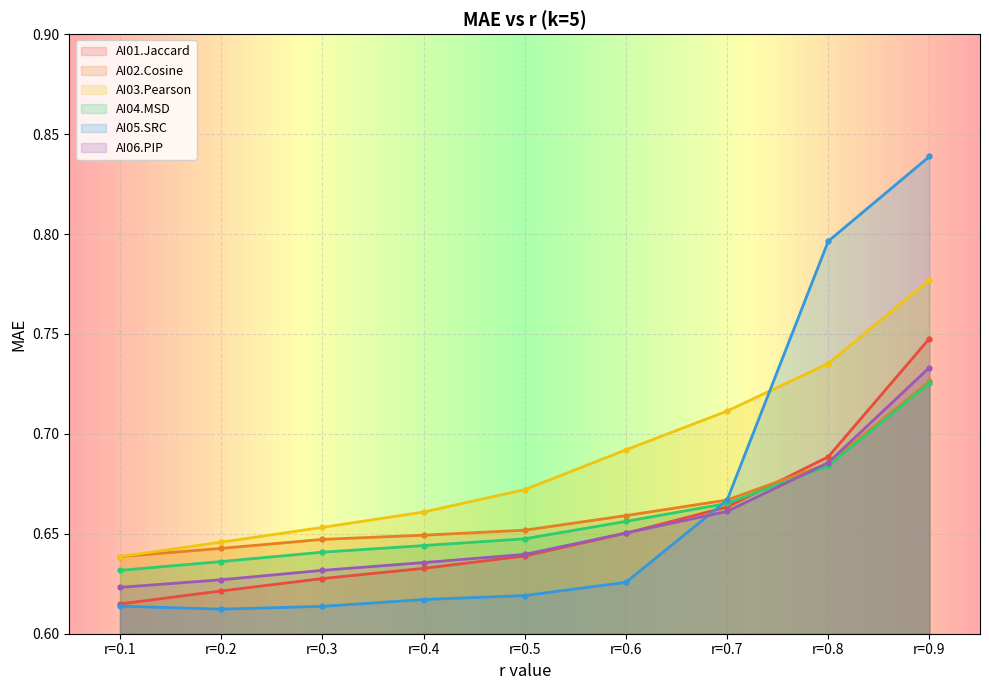

The AI02.Cosine series shows 0.6 at r=0.3. True or false?

True